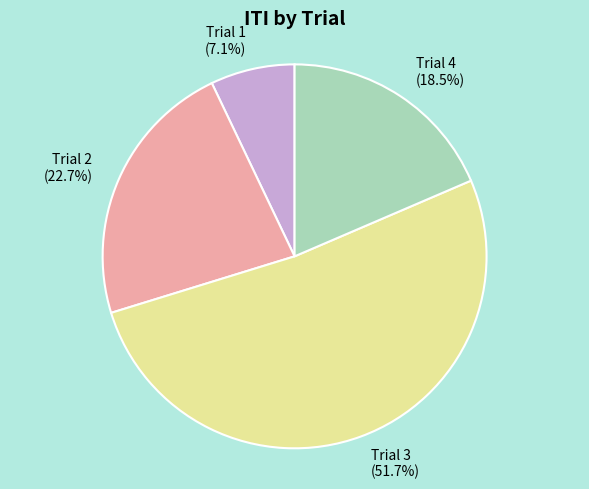

Count the number of slices in the pie.

4